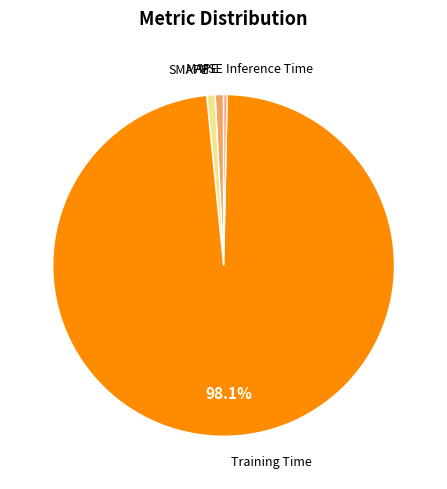

Is there a majority slice in this chart?

Yes